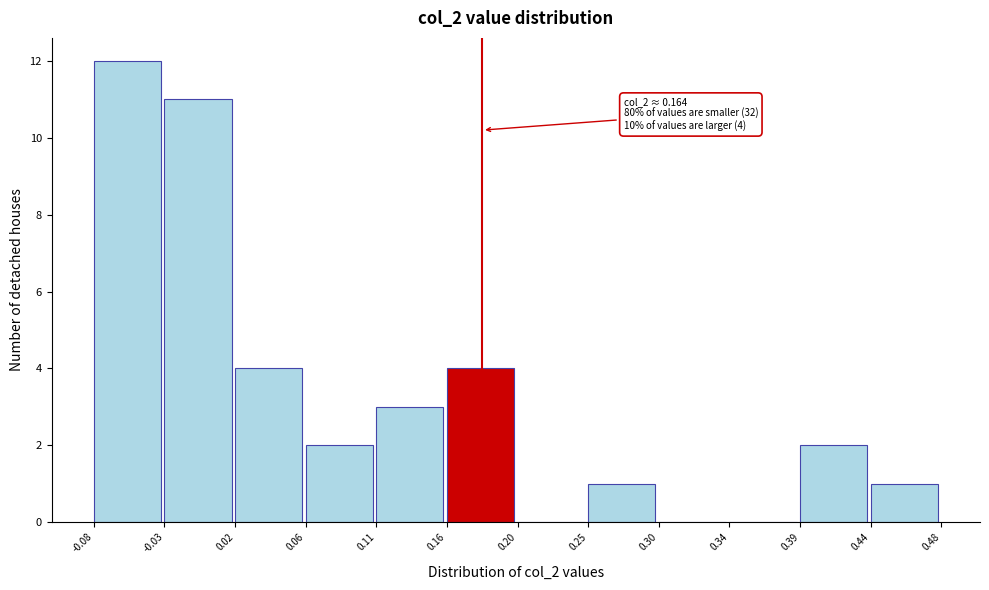

Over which range of the x-axis is the bar tallest?

-0.08 to -0.03